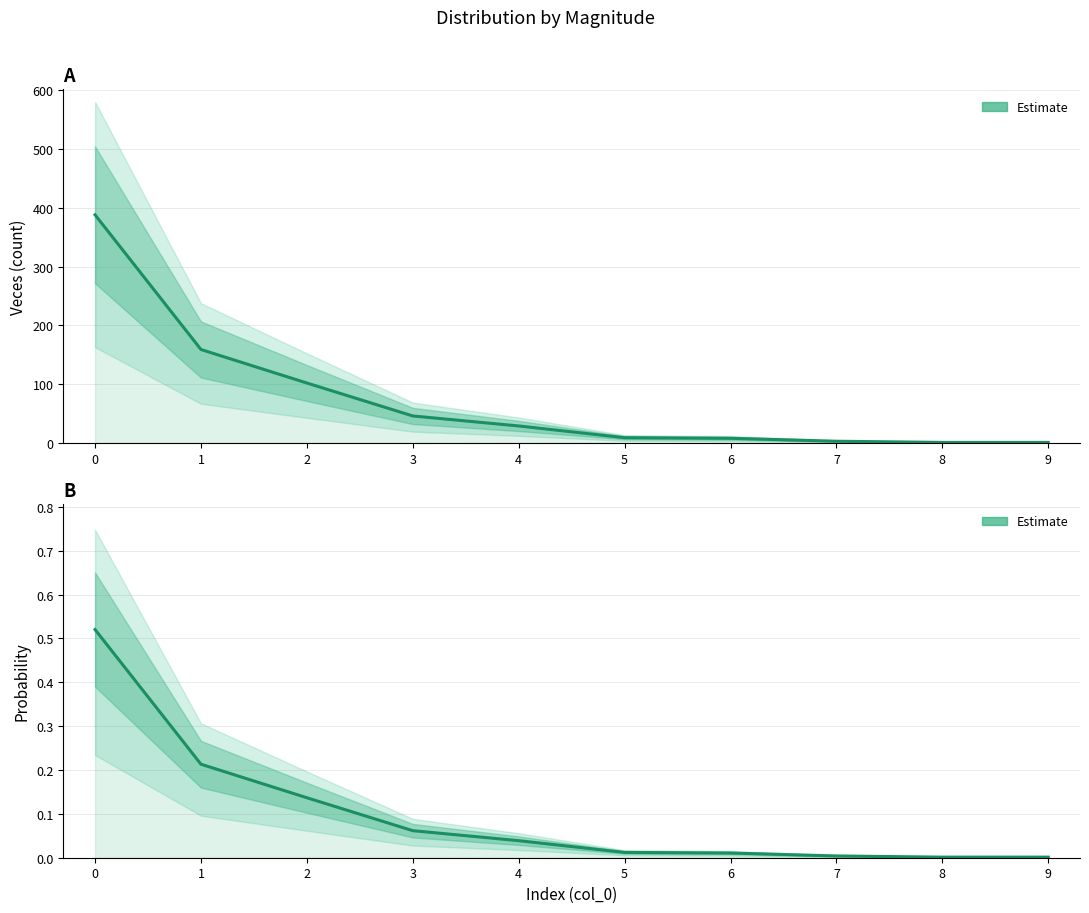

Which series has the widest spread of values?

veces